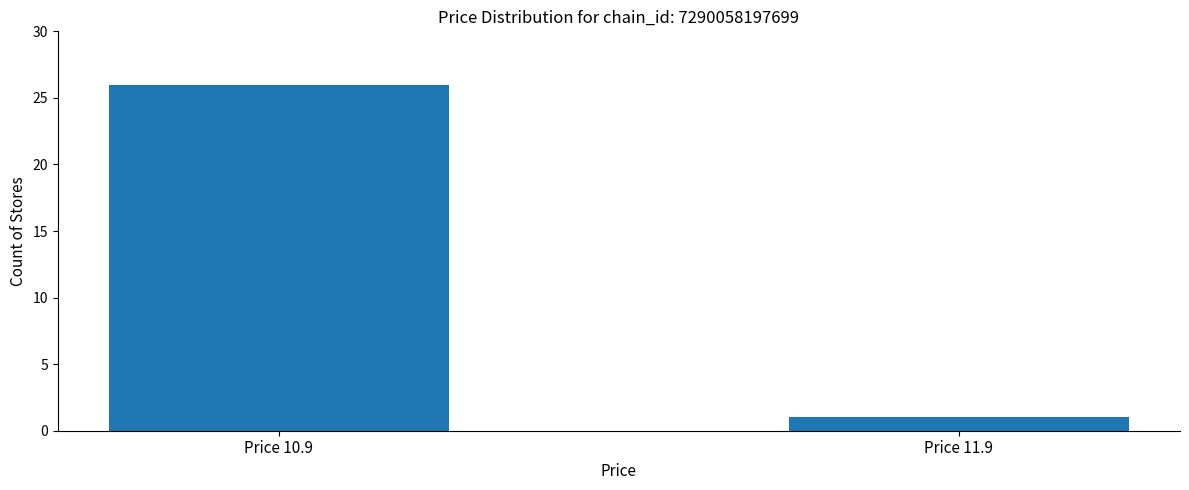

What is the average value?

14